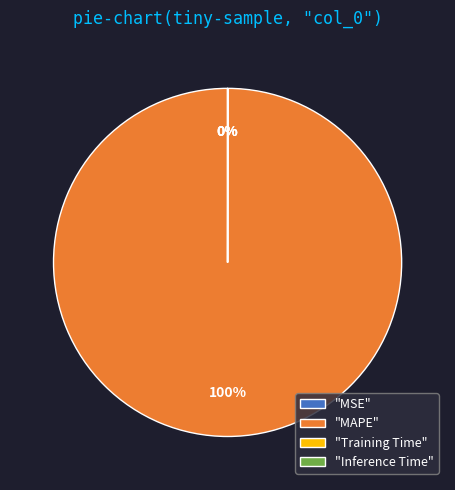

What percentage is the "MAPE" slice, to the nearest percent?

100%